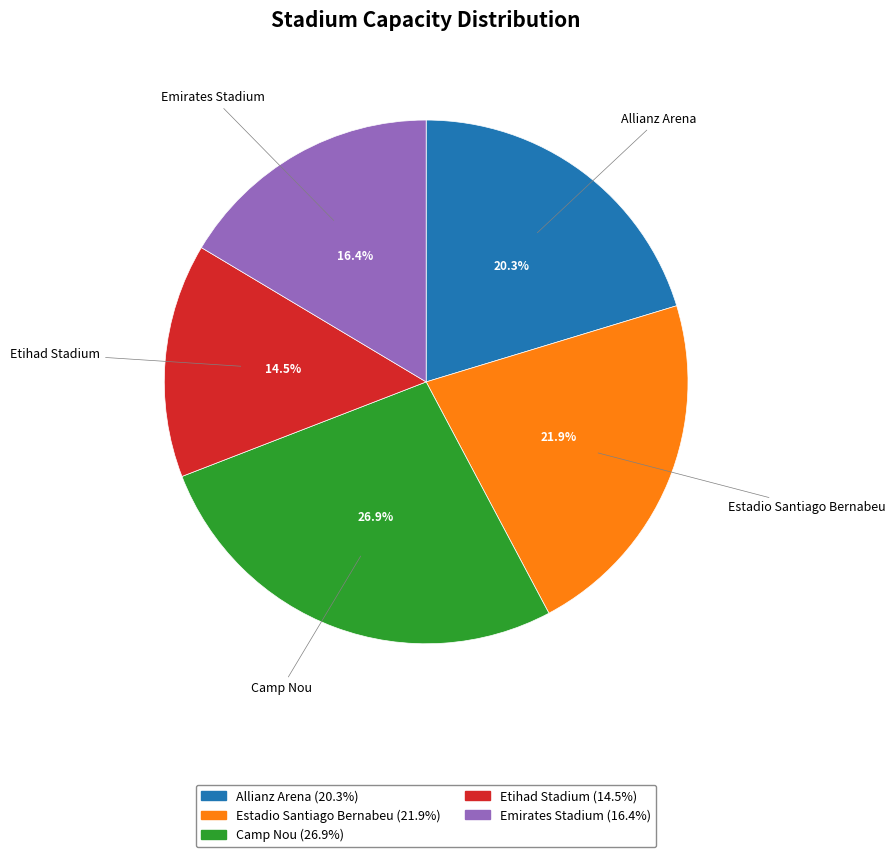

How many segments does this pie chart have?

5